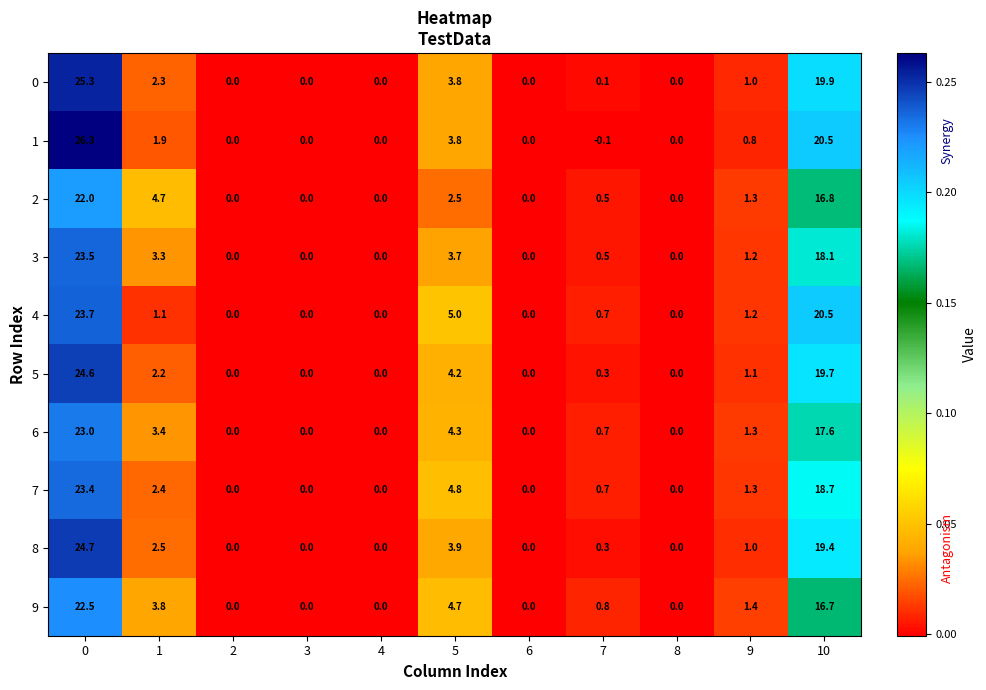

Where is 8 nearest to the value 12?

10